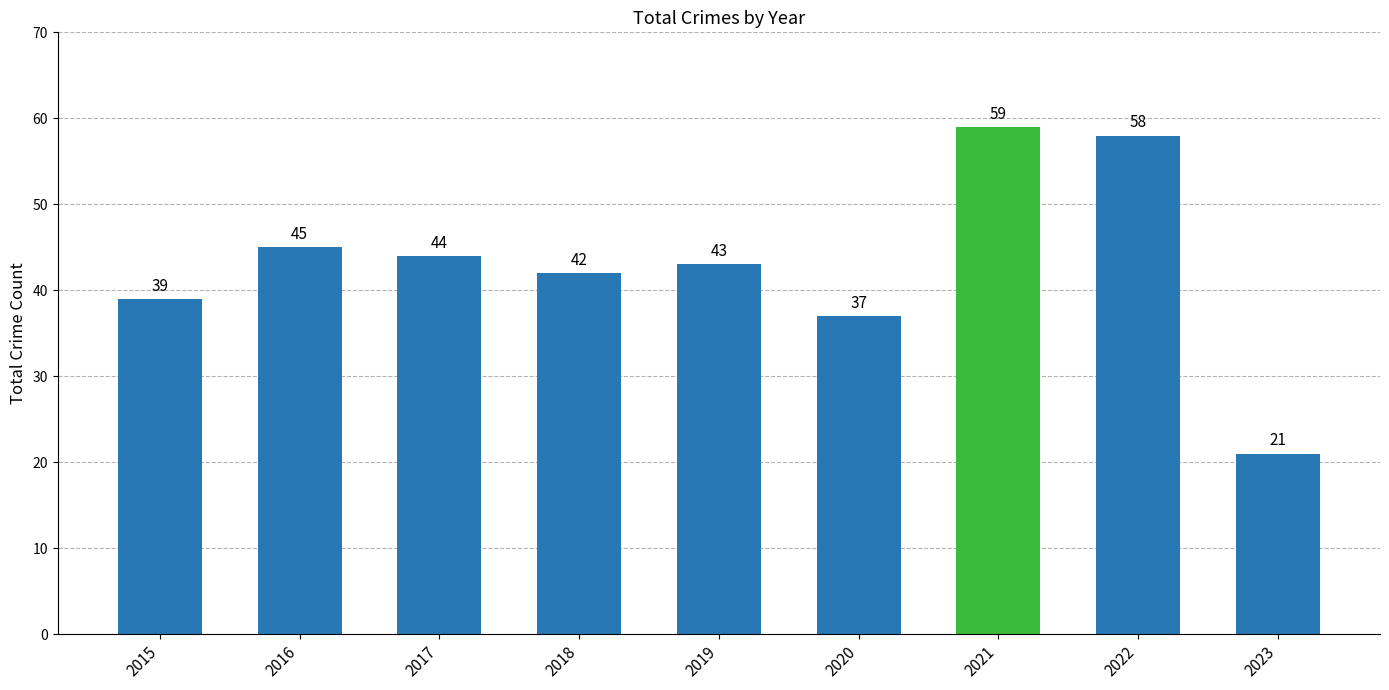

How many bars are there in total?

9